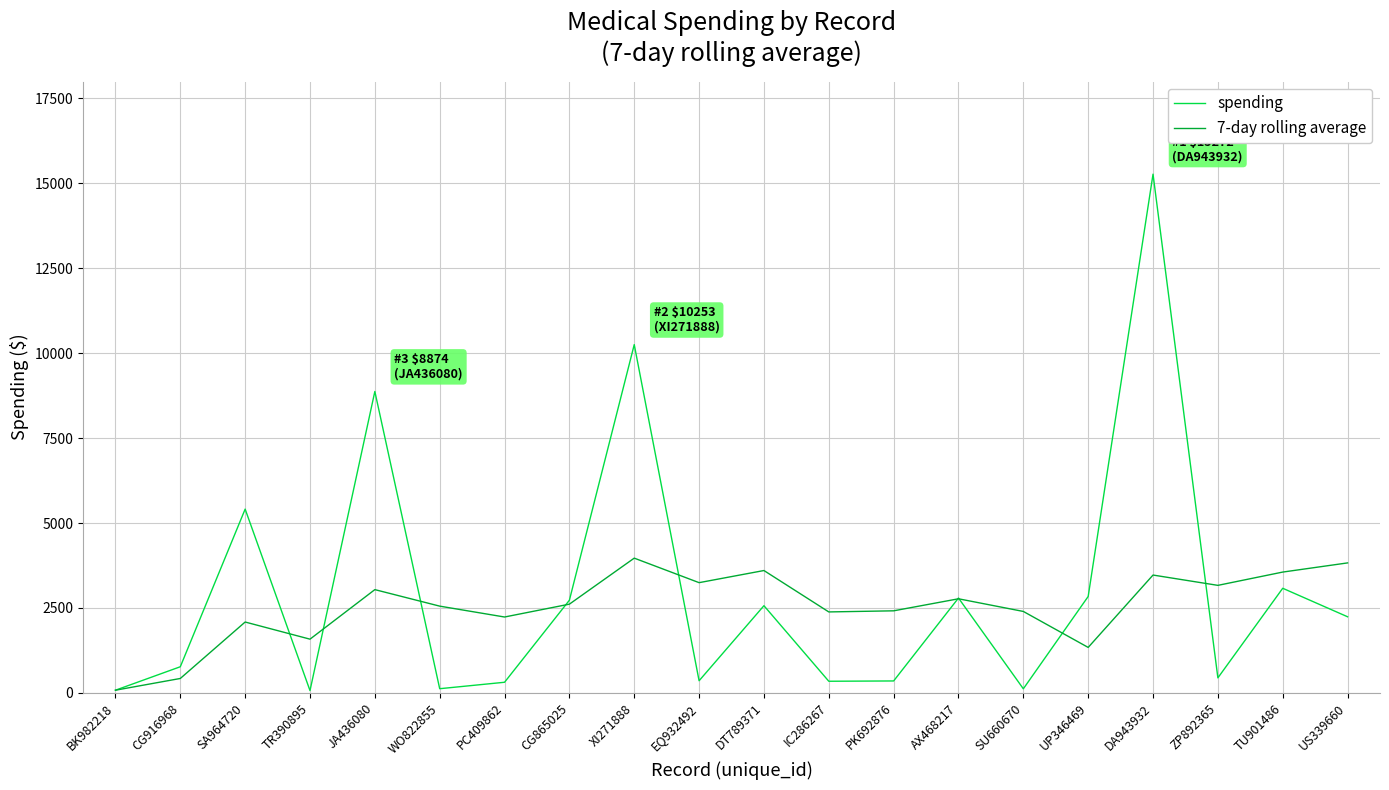

At which label does spending reach its peak?

DA943932